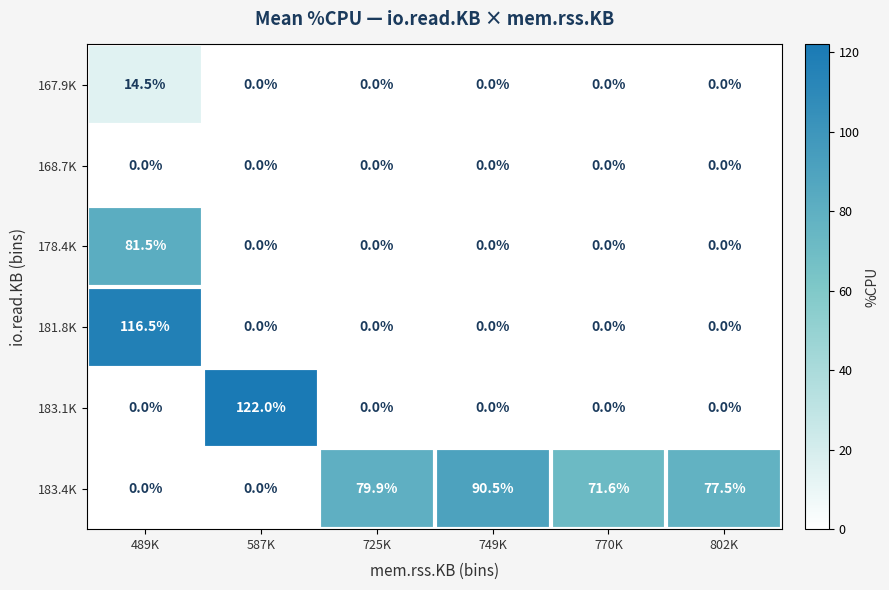

List the series in order of their peak value, highest first.

183.1K, 181.8K, 183.4K, 178.4K, 167.9K, 168.7K